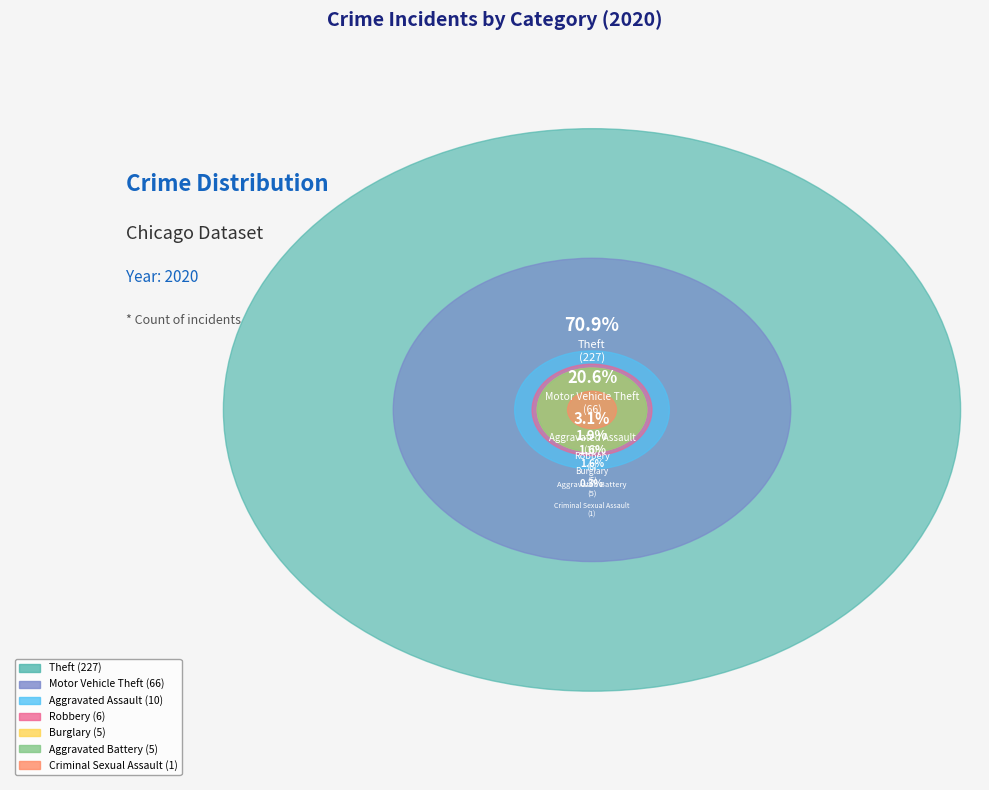

To the nearest percent, what is the average slice percentage?

14%